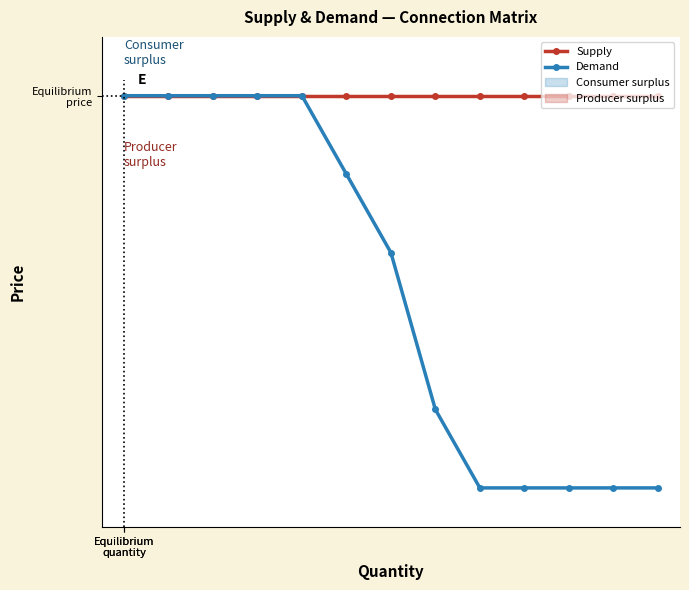

True or false: Supply and Demand intersect in this chart.

False